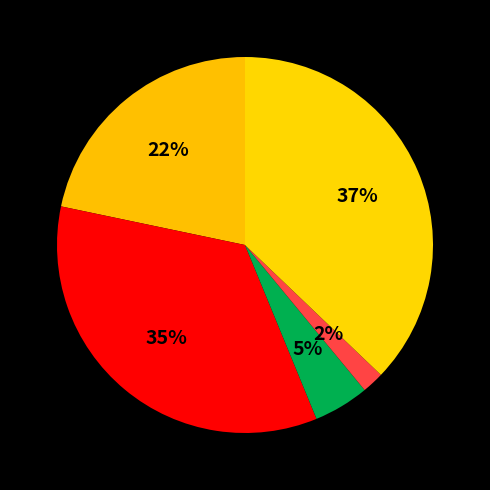

Count the number of slices in the pie.

5